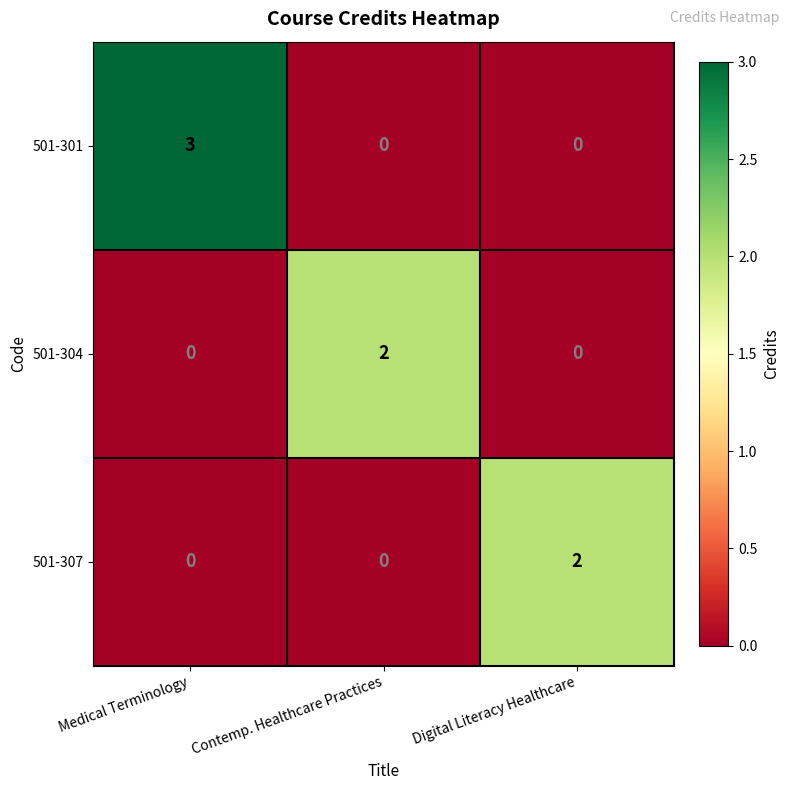

What is the difference between the 501-301 values at Medical Terminology and Contemp. Healthcare Practices?

3